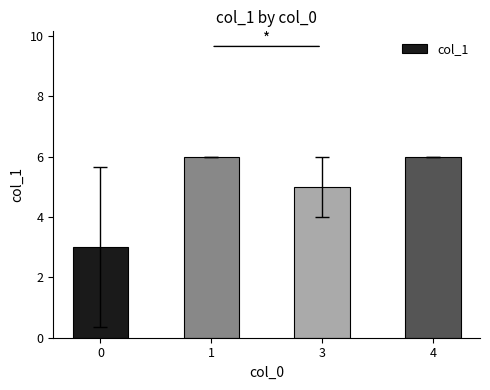

Count the values in the range 5 to 6.

3